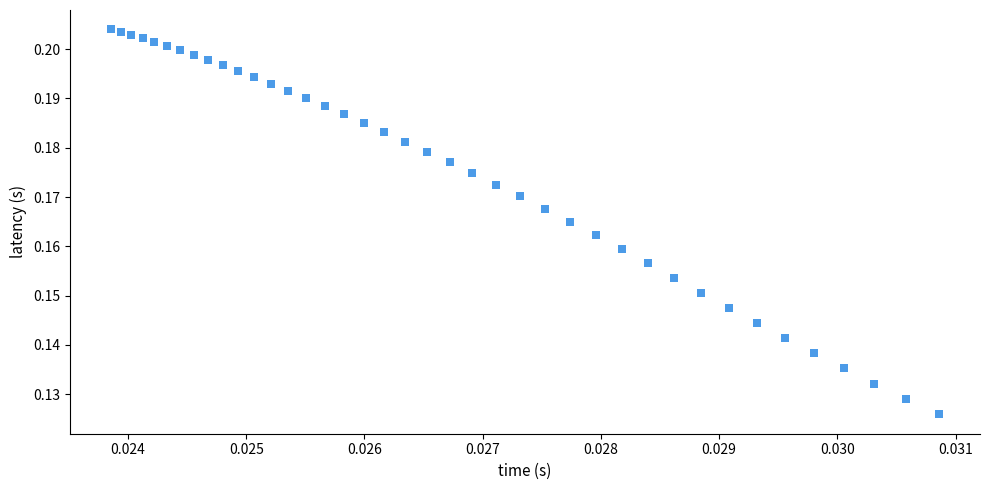

Count the number of points in this scatter plot.

40